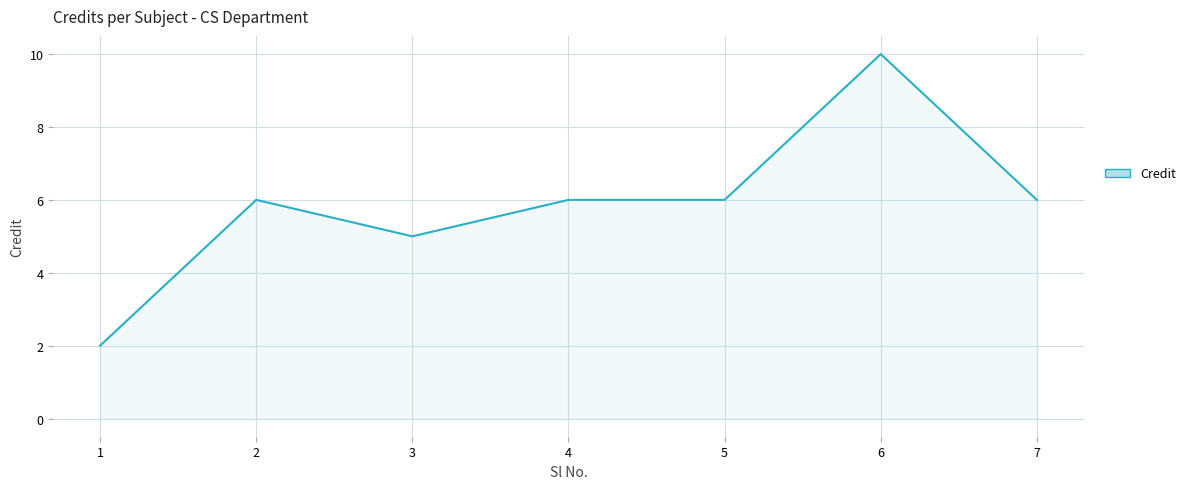

Which category has the highest value across all series?

6